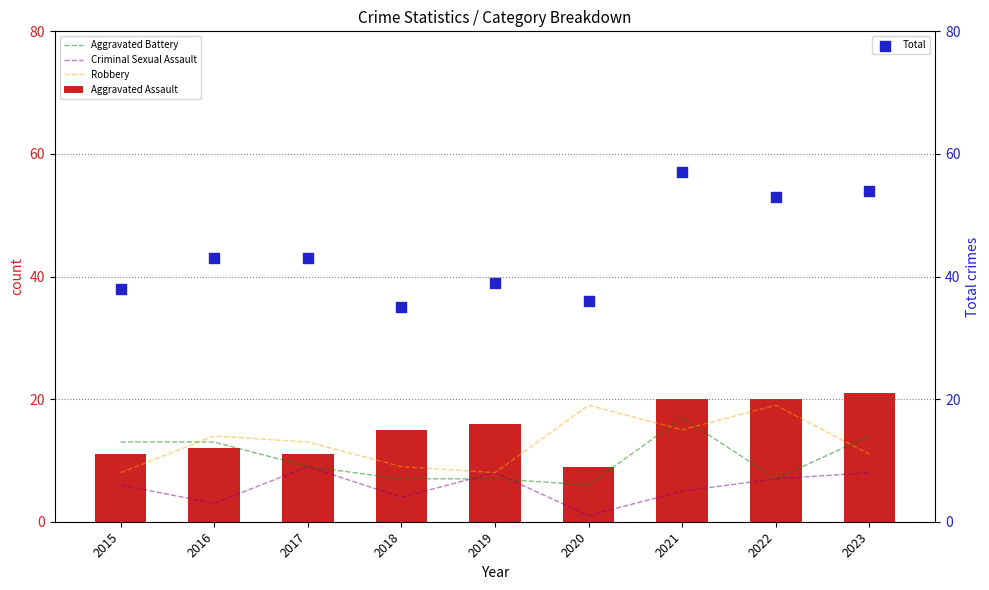

What is the total value across all series at 2017?

85